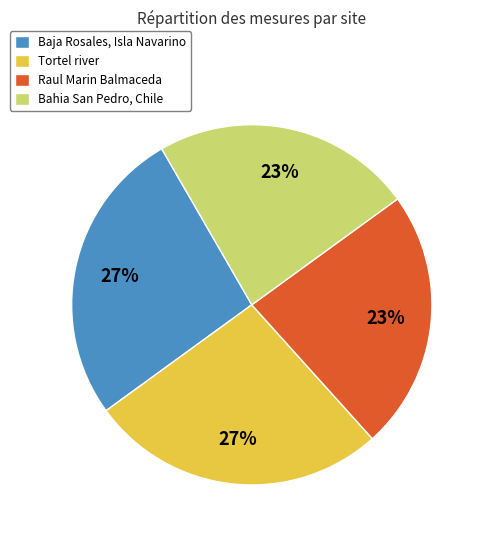

To the nearest percent, what is the average slice percentage?

25%